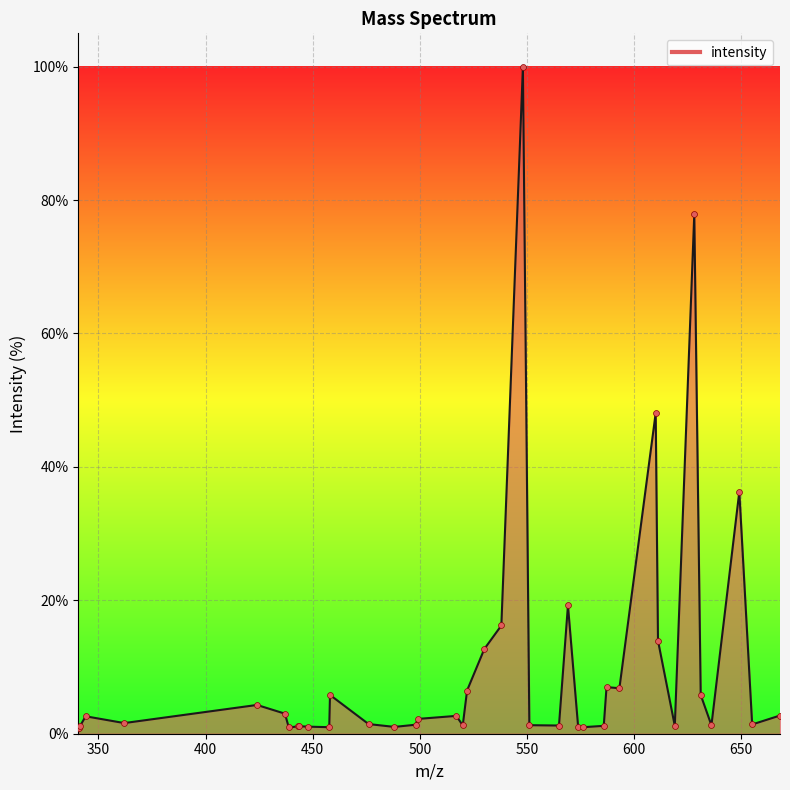

What is the difference between the maximum and minimum values?

99.1